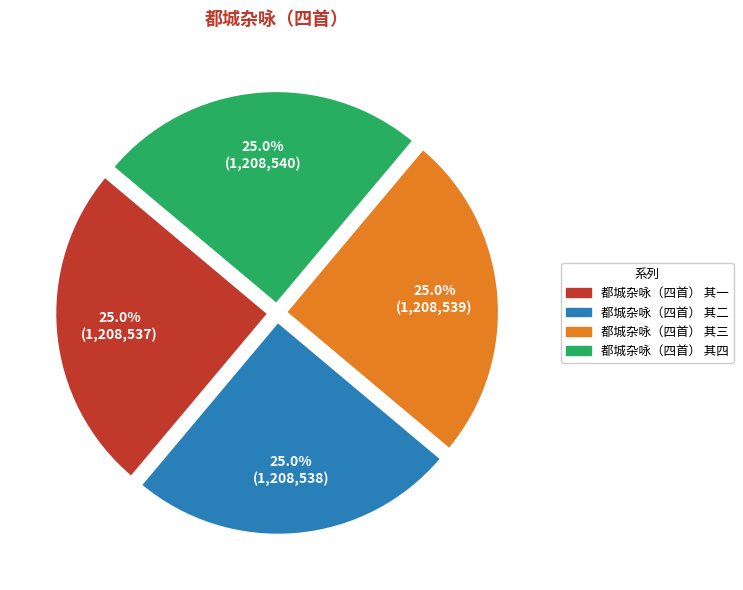

Does 都城杂咏（四首） 其四 represent more than half of the total?

No